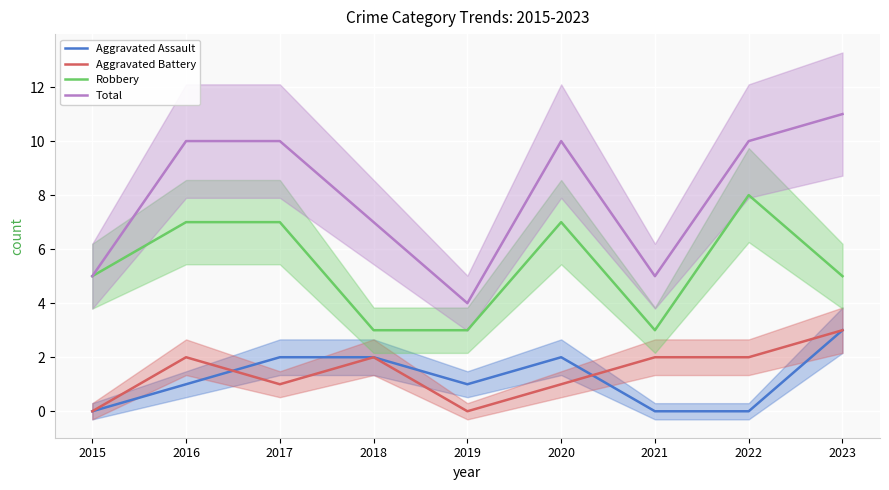

What is the value of the Robbery point at the 1st from the left?

5